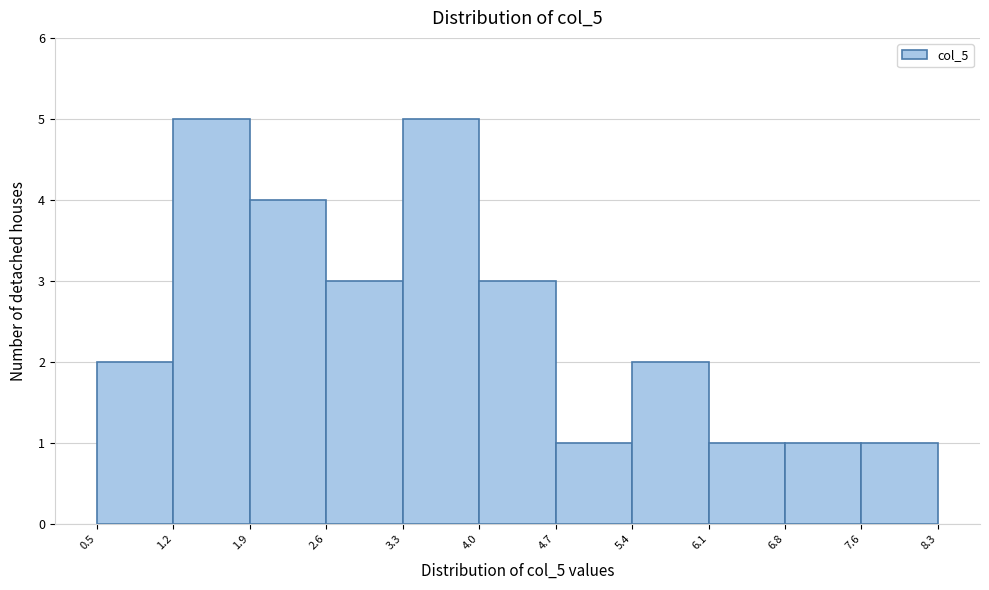

How tall is the bar that spans 5.4 to 6.1 on the x-axis? The values are not printed on the chart, so give them approximately, as read against the axis.

2